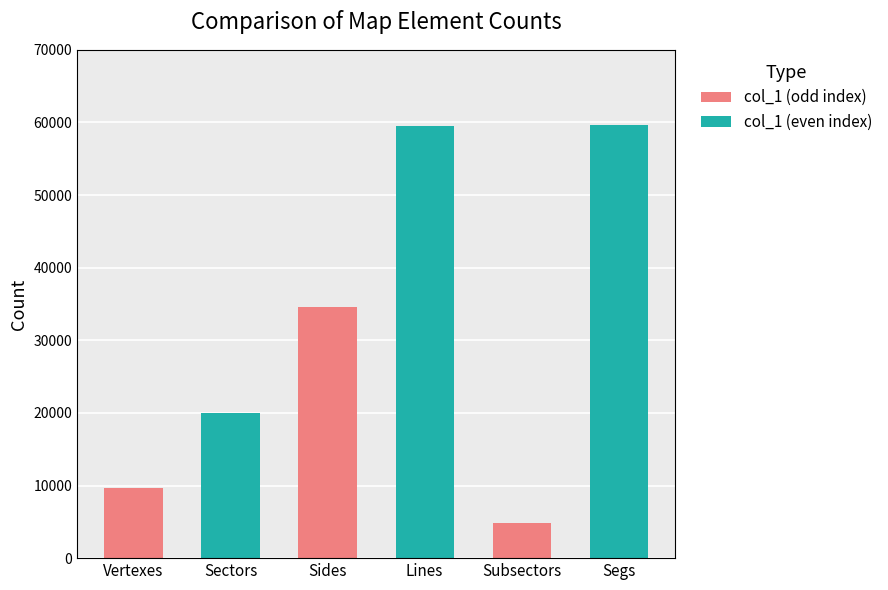

Does the chart contain stacked bars?

No